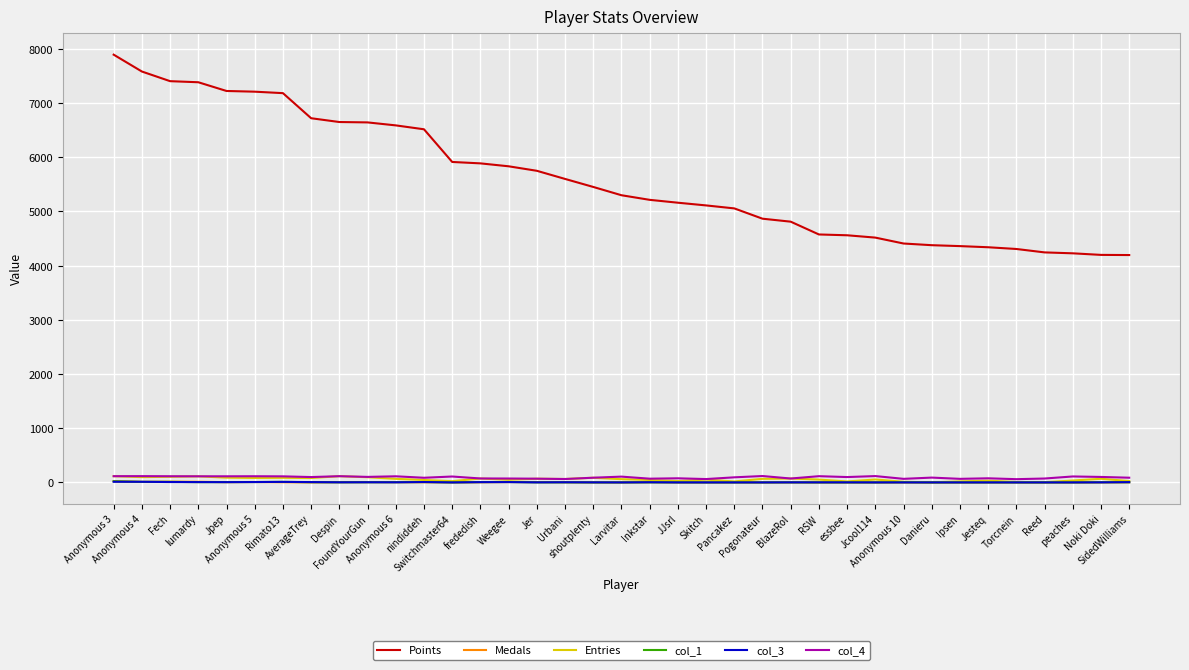

Which series has the largest total across all categories?

Points